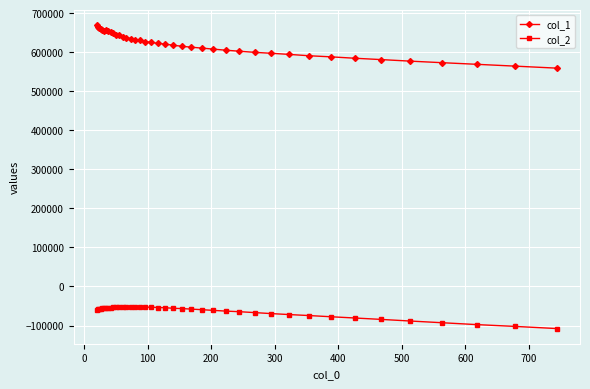

What is the maximum value shown in the chart?

668876.5